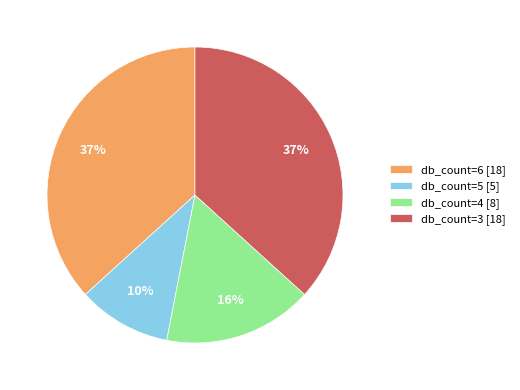

Which has a higher value, db_count=4 [8] or db_count=3 [18]?

db_count=3 [18]